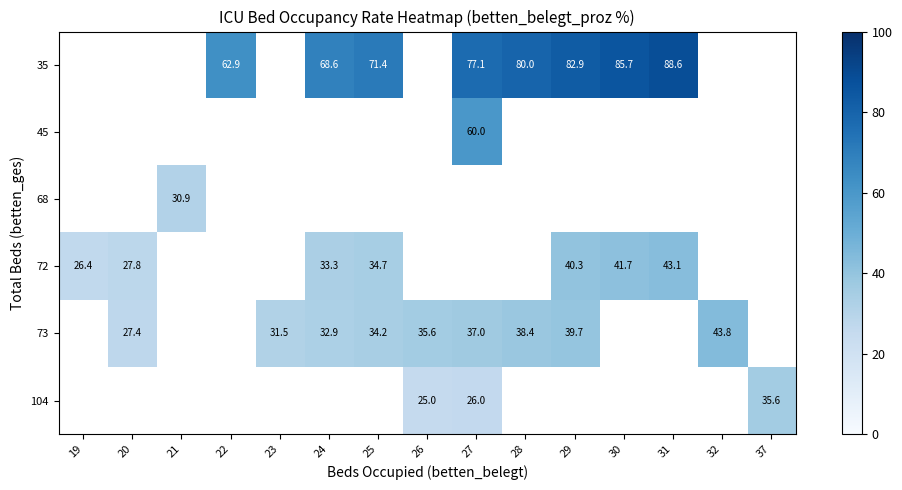

True or false: 73 has a value of 55.1 at 29.

False